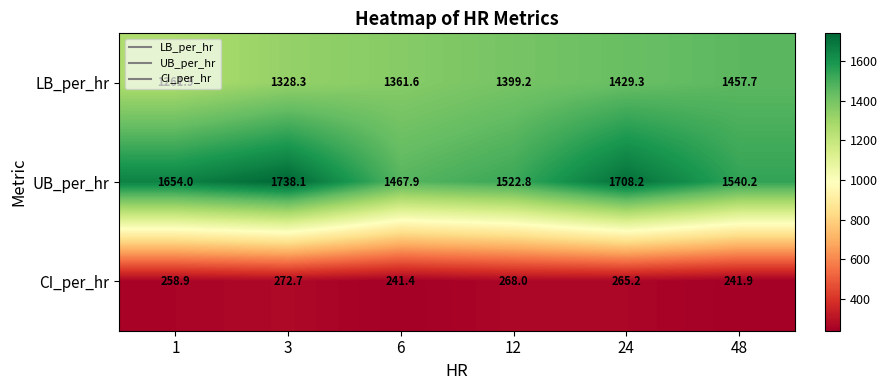

Which series has the largest range (max minus min)?

UB_per_hr